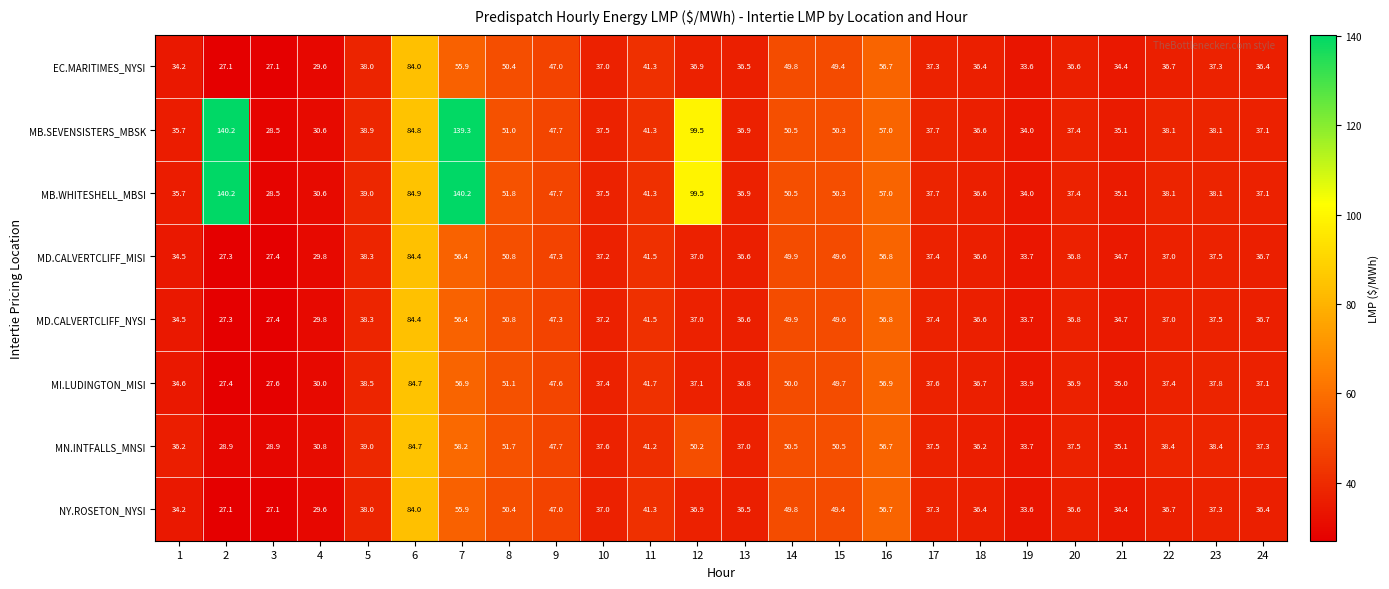

The value of MD.CALVERTCLIFF_MISI at 5 is 55.9. True or false?

False